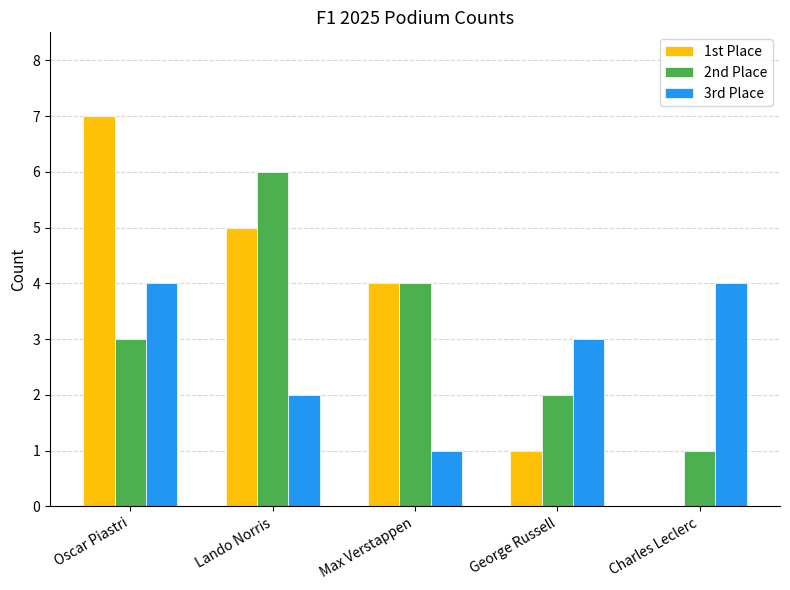

Between Oscar Piastri and Lando Norris, which series saw the biggest shift?

2nd Place